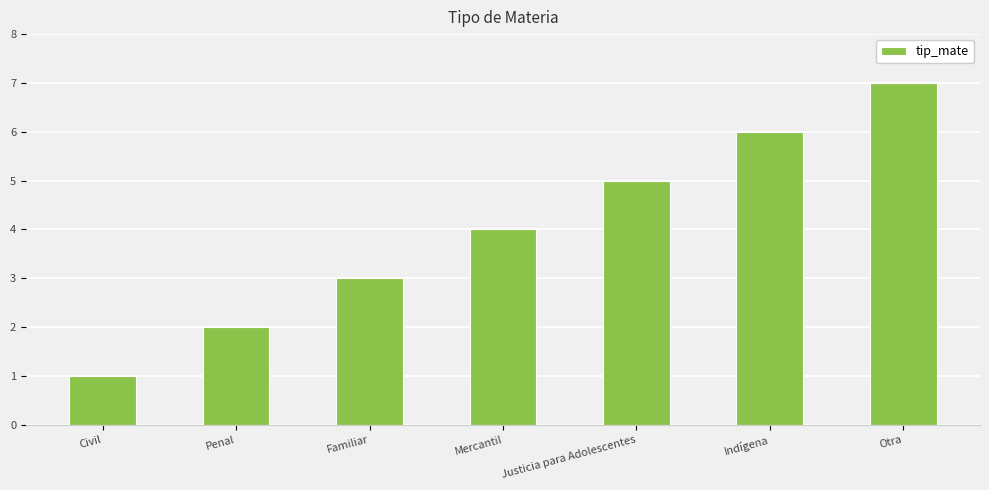

What is the change in value from Justicia para Adolescentes to Otra?

+2